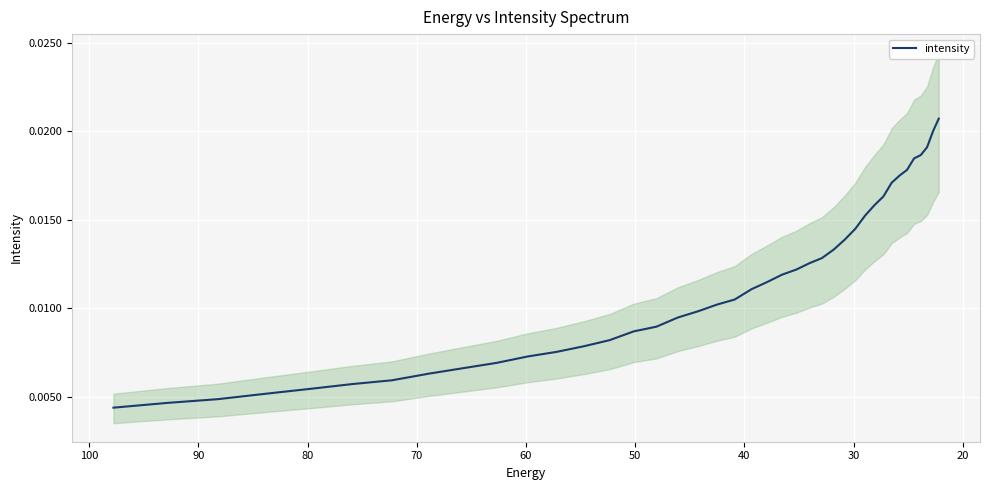

The value at 11 is 0.0. True or false?

False